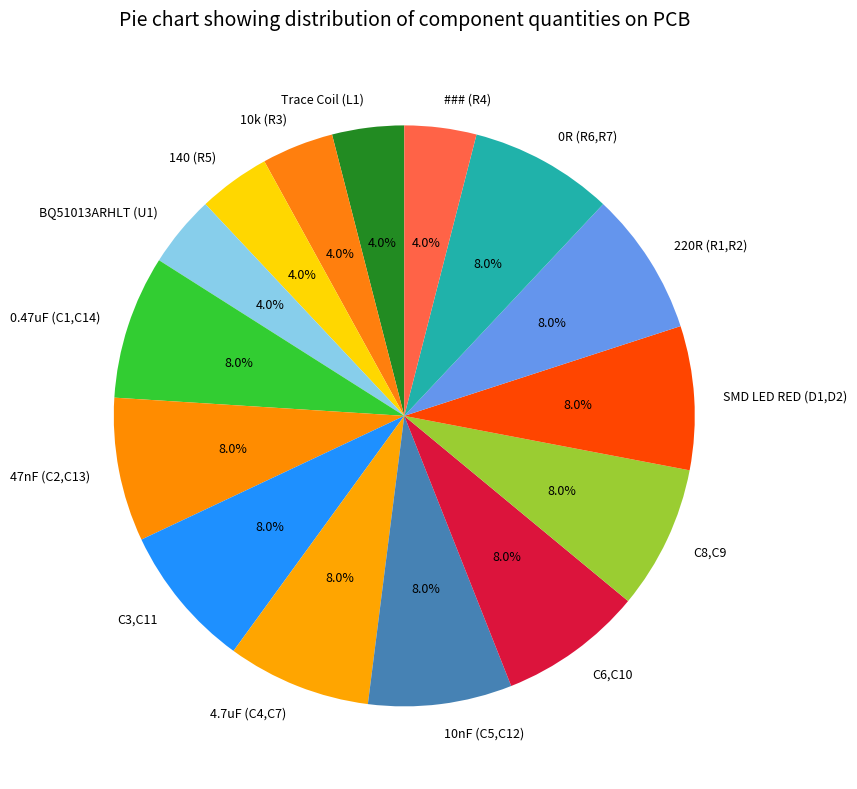

How much of the chart is everything except 0R (R6,R7)?

92.0%